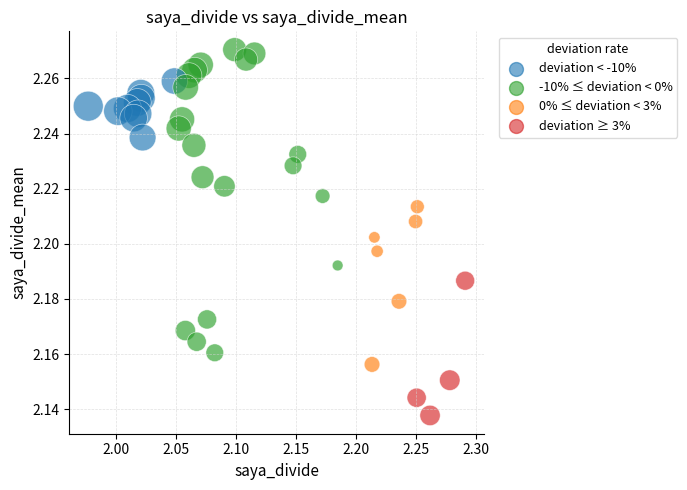

What is the range of X values (max minus min)?

0.3